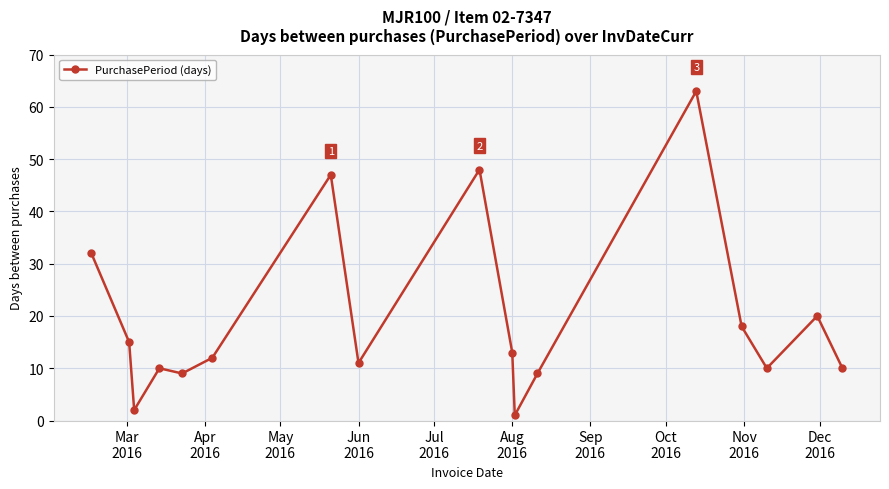

What is the average value?

19